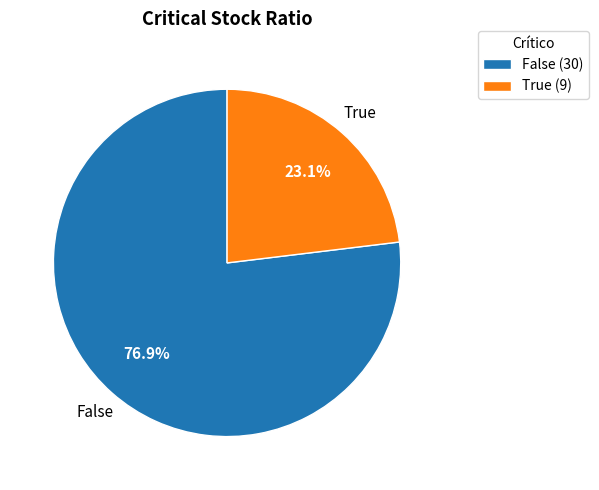

How many segments does this pie chart have?

2